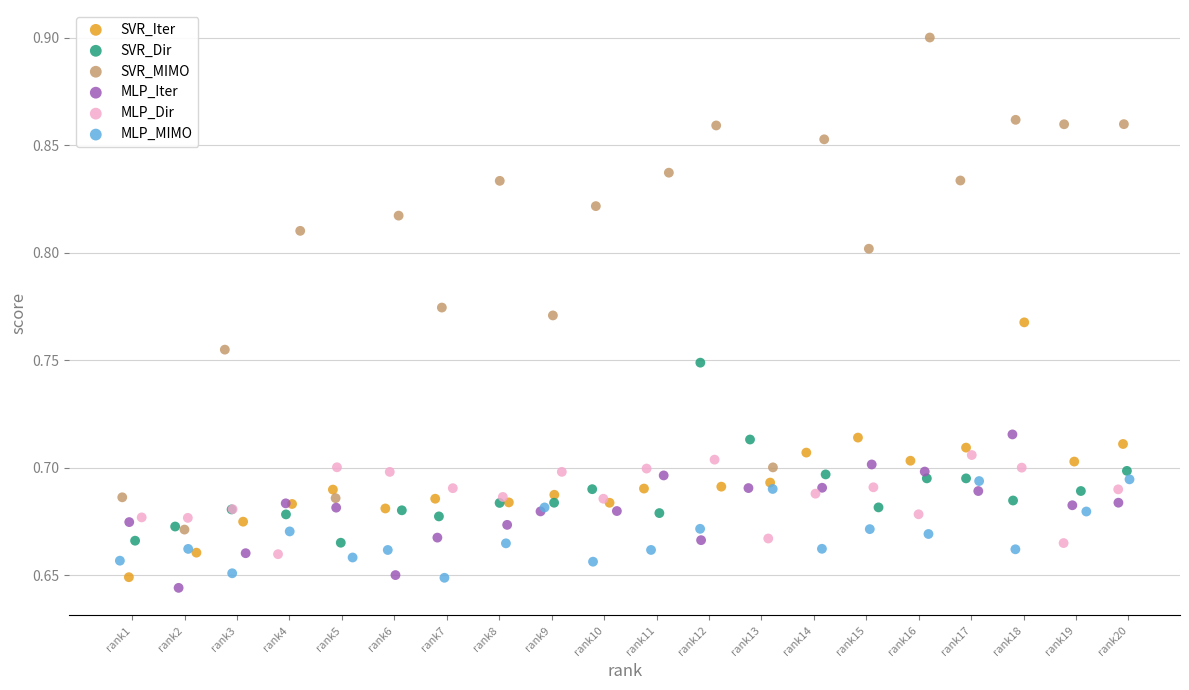

Which series contains the lowest Y value?

MLP_Iter